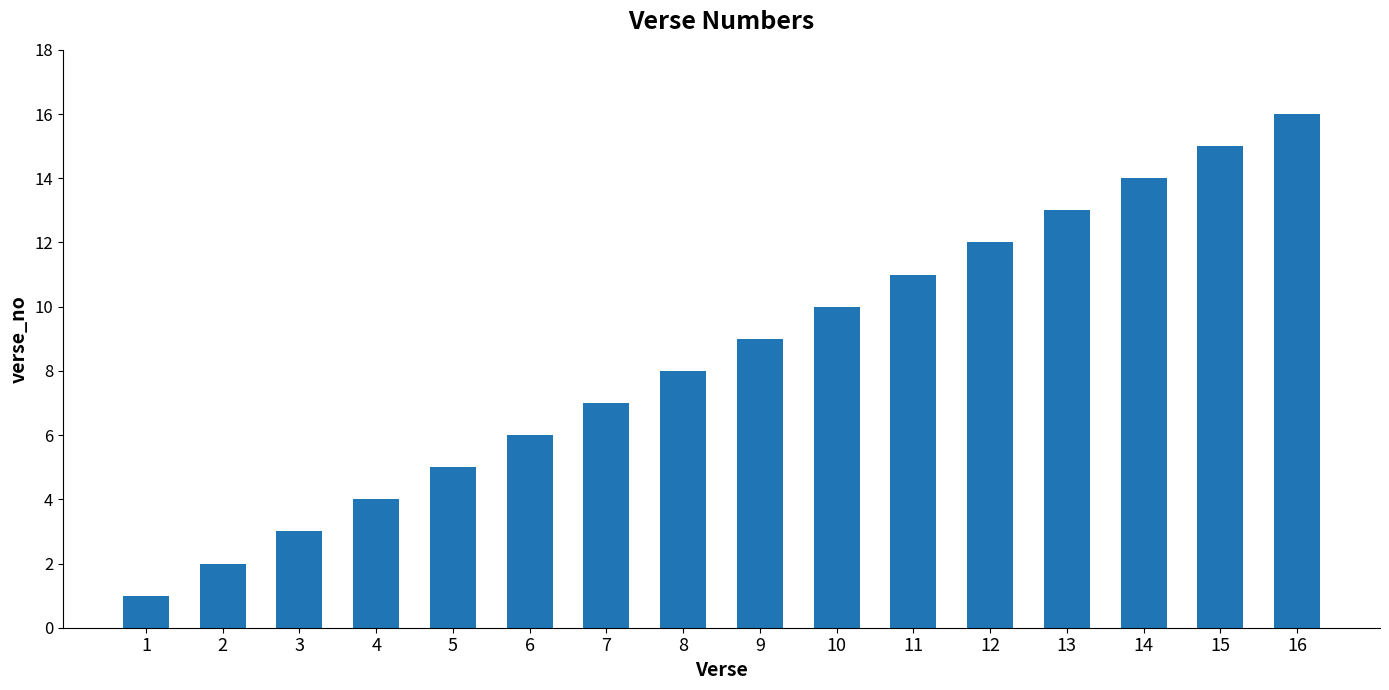

How many data points does each series have?

16